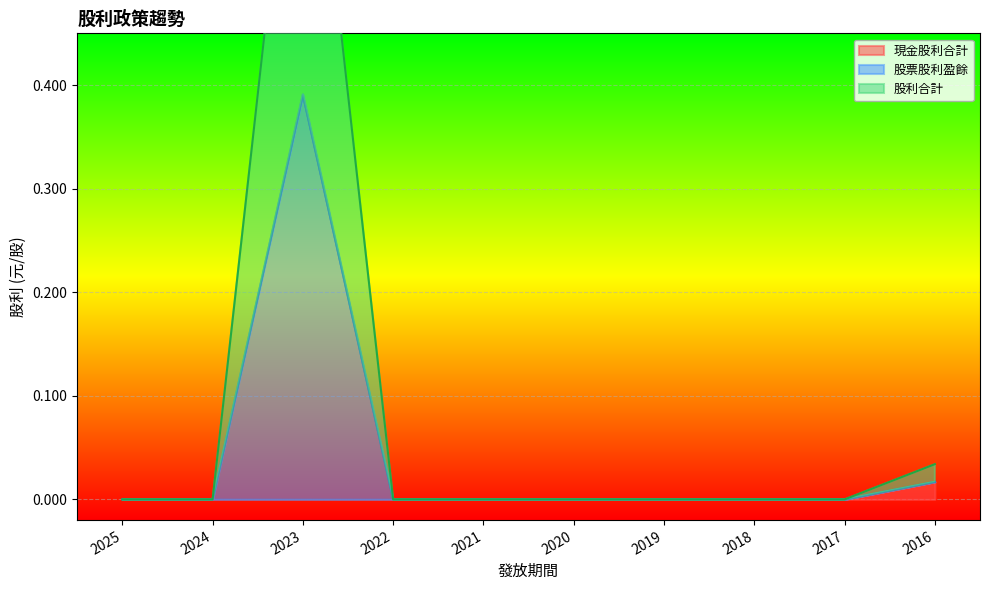

The value of 現金股利合計 at 2018 is 0.0. True or false?

True